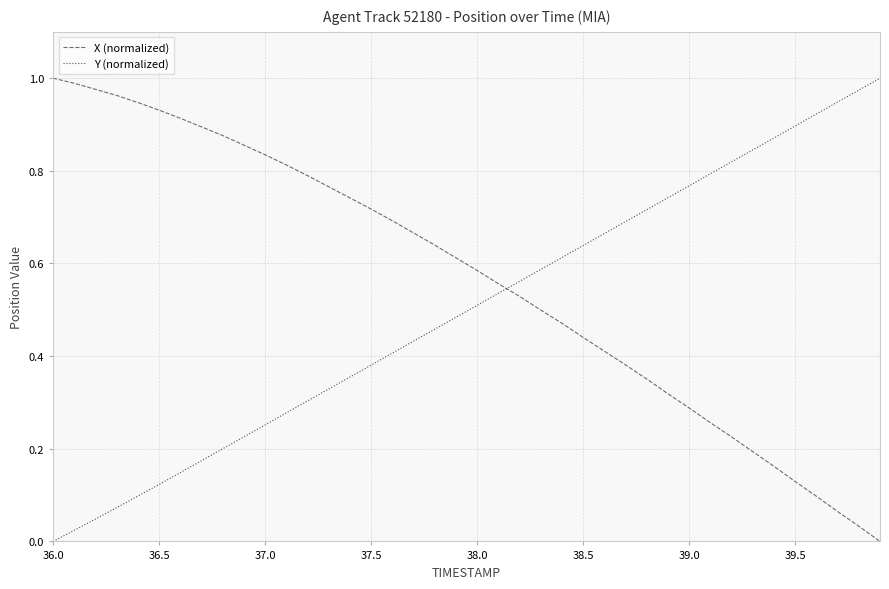

How many times do X (normalized) and Y (normalized) cross each other?

1